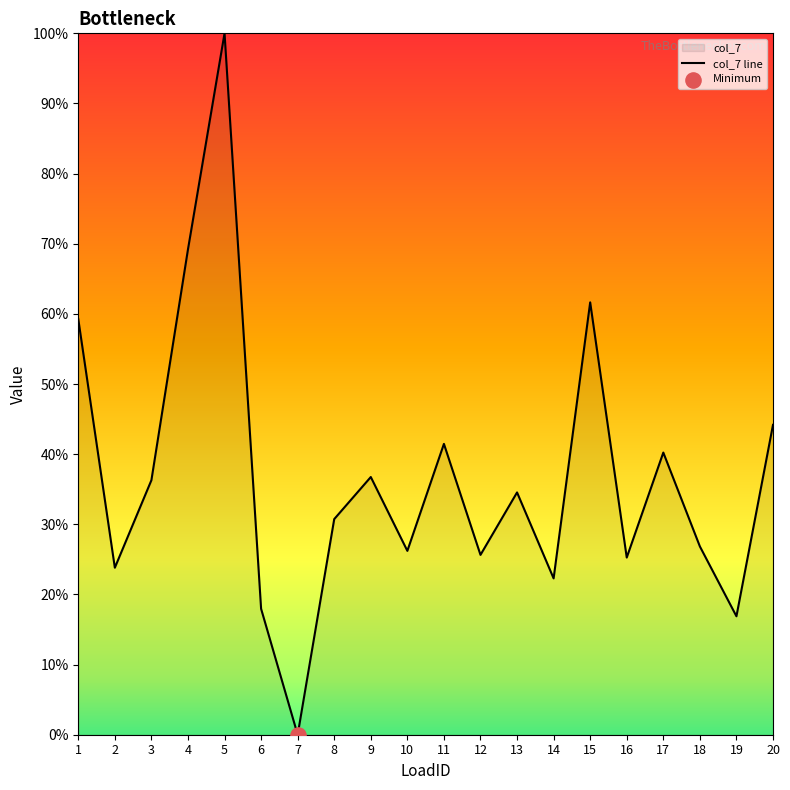

Between 18 and 7, which is larger?

18